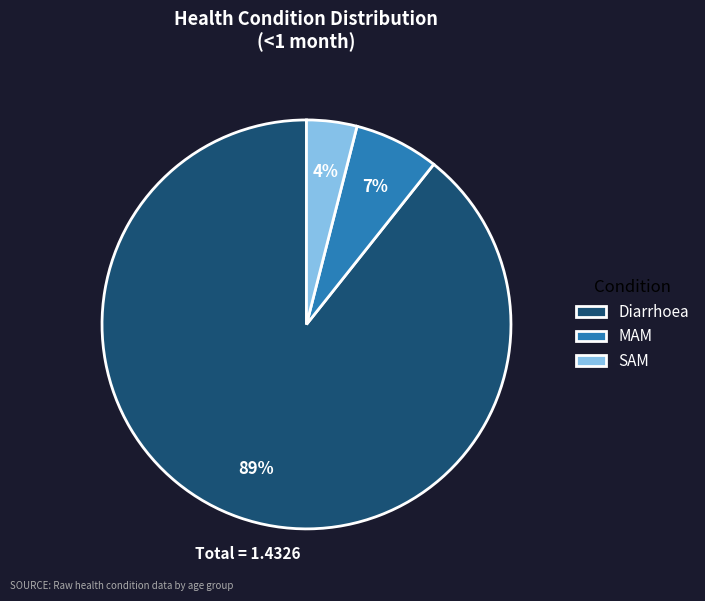

The SAM slice represents 9% of the pie. True or false?

False